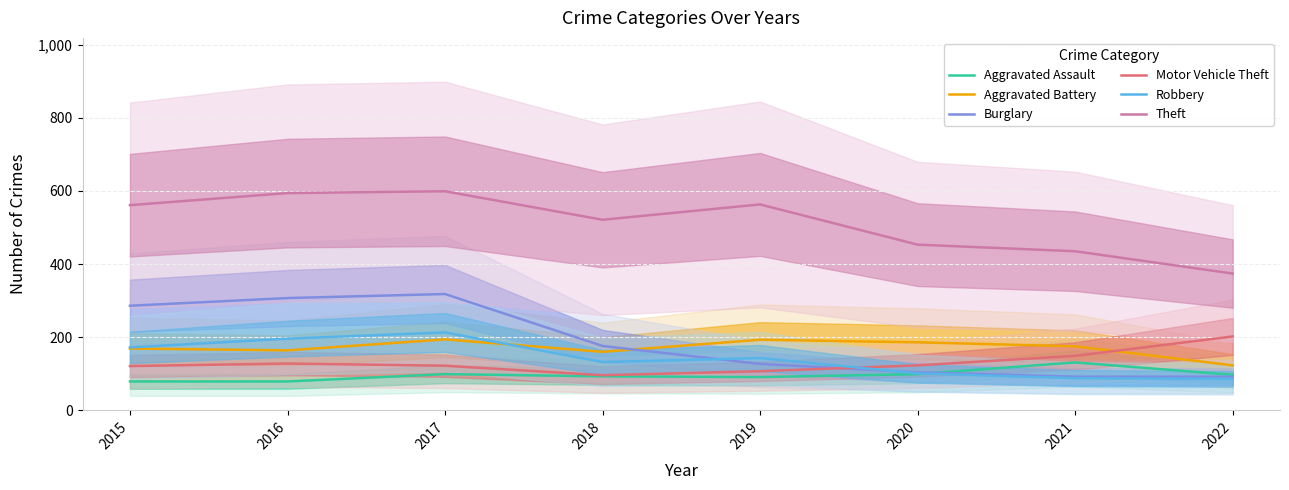

Reading right to left, what are all the values shown in this chart?

Aggravated Assault: 97	131	99	91	93	99	79	79
Aggravated Battery: 123	175	186	193	160	194	164	169
Burglary: 92	92	104	127	176	318	307	286
Motor Vehicle Theft: 202	149	123	107	96	122	128	121
Robbery: 86	88	101	143	132	213	196	172
Theft: 374	435	453	563	521	599	594	561